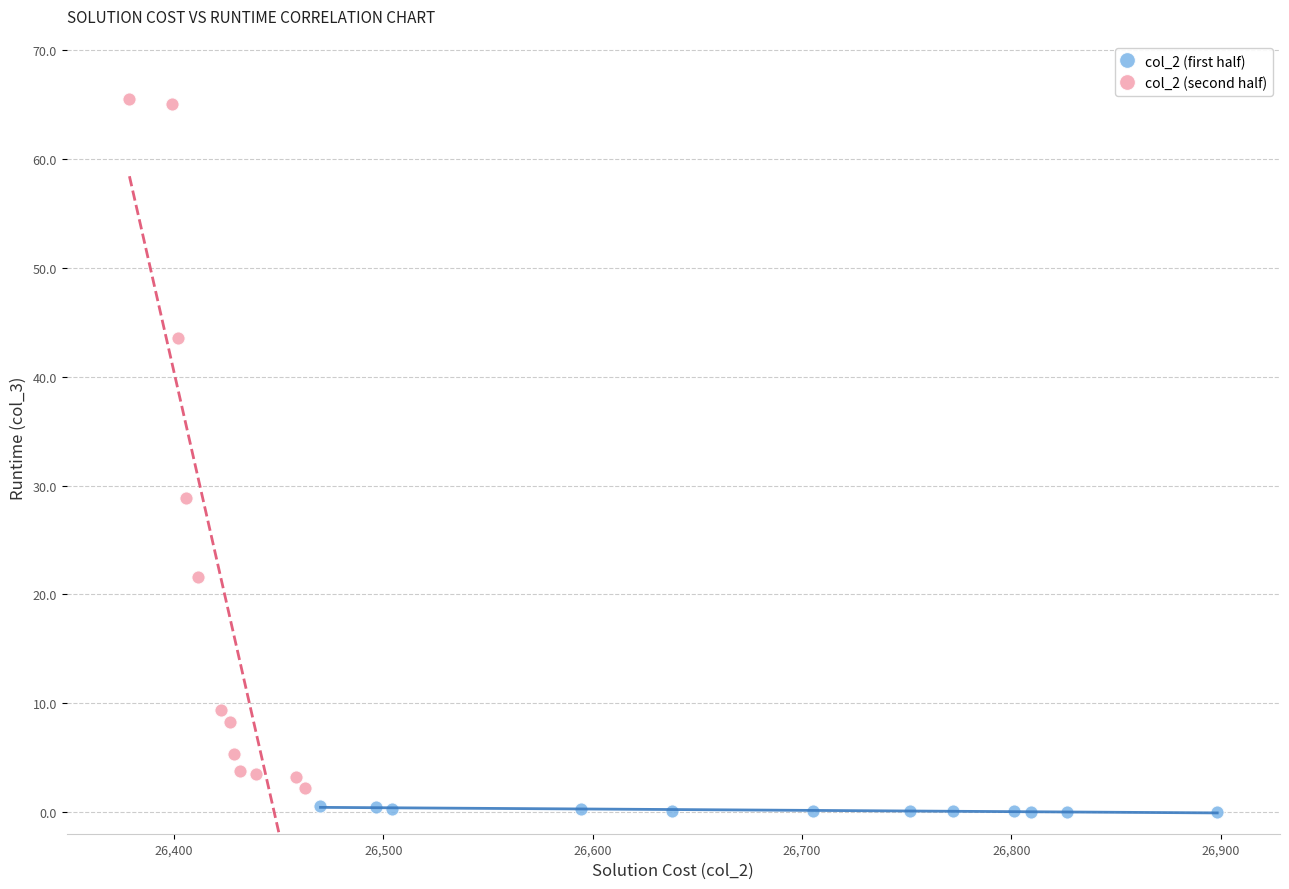

Which series has the widest spread of Y values?

col_2 (second half)